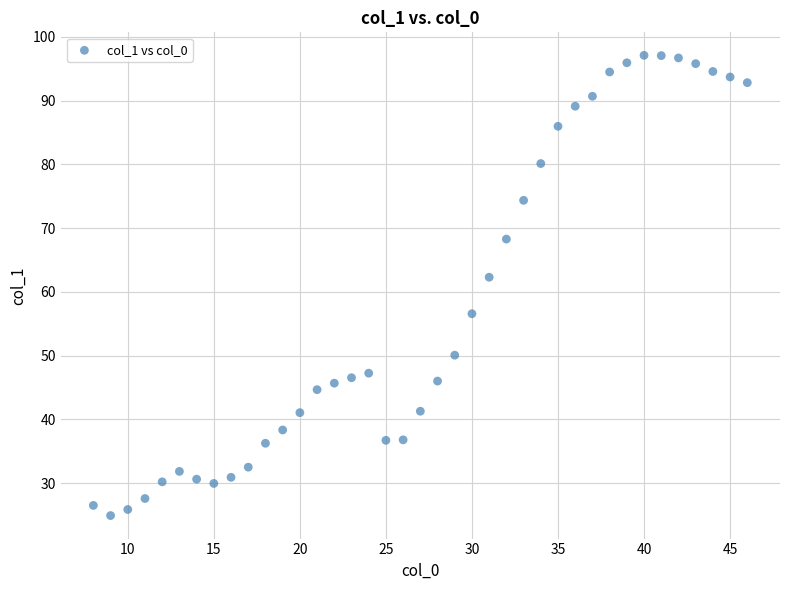

What is the range of Y values (max minus min)?

72.2